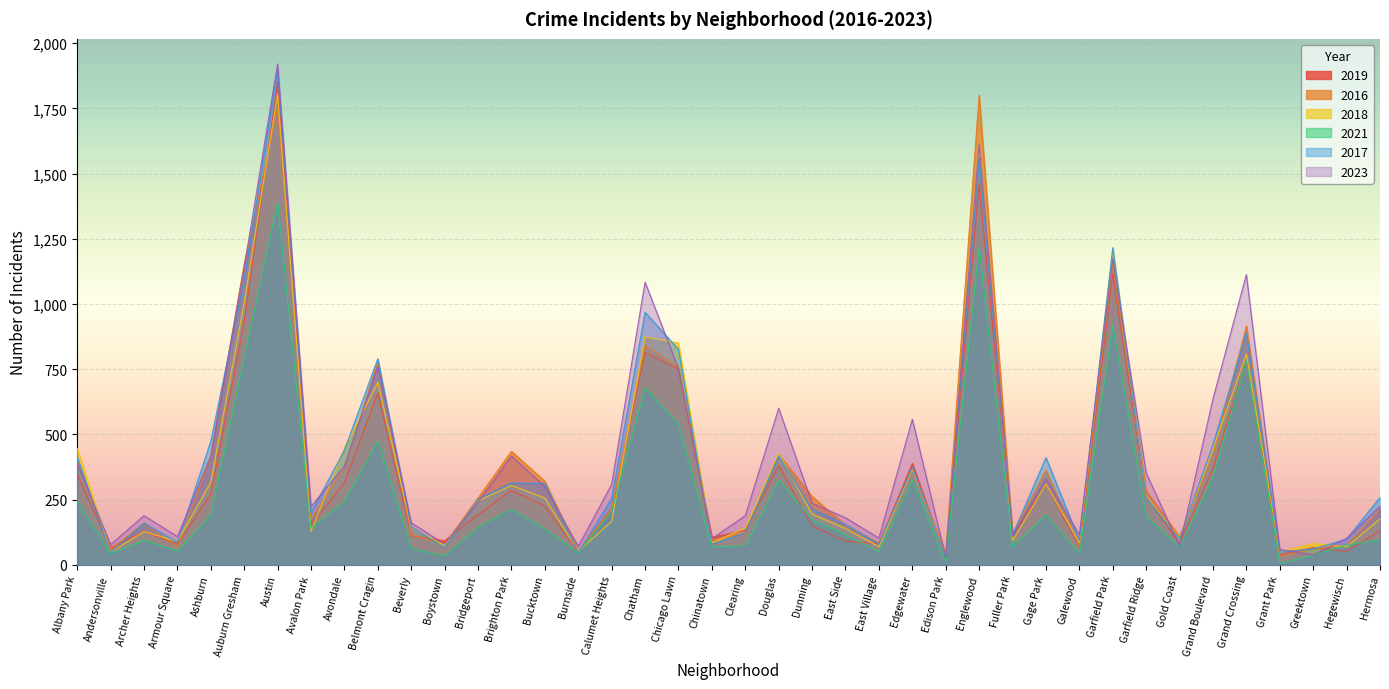

Which label corresponds to the smallest value in the chart?

Grant Park